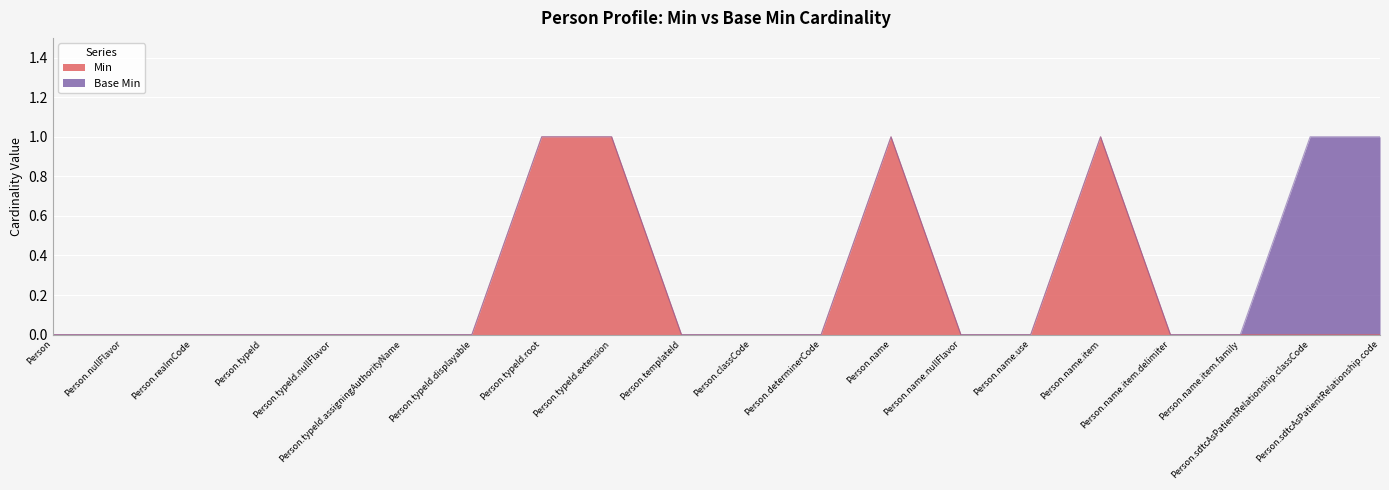

What is the difference between the maximum and minimum values?

1